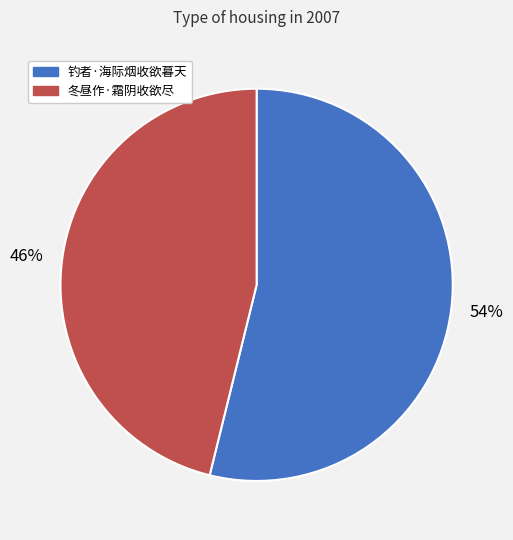

Do 冬昼作·霜阴收欲尽 and 钓者·海际烟收欲暮天 together represent more than half of the pie?

Yes